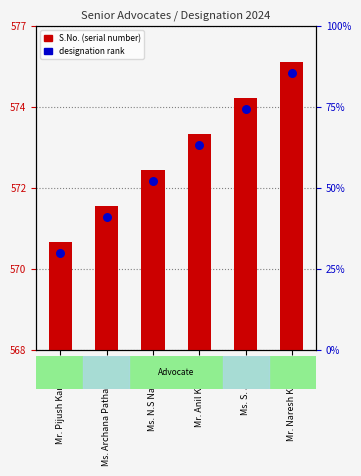

What is the total value across all series at Mr. Anil Kaushik?

1147.7